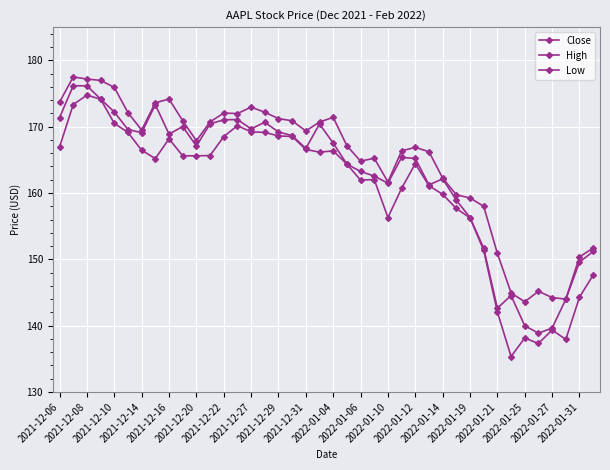

How many data points does each series have?

40